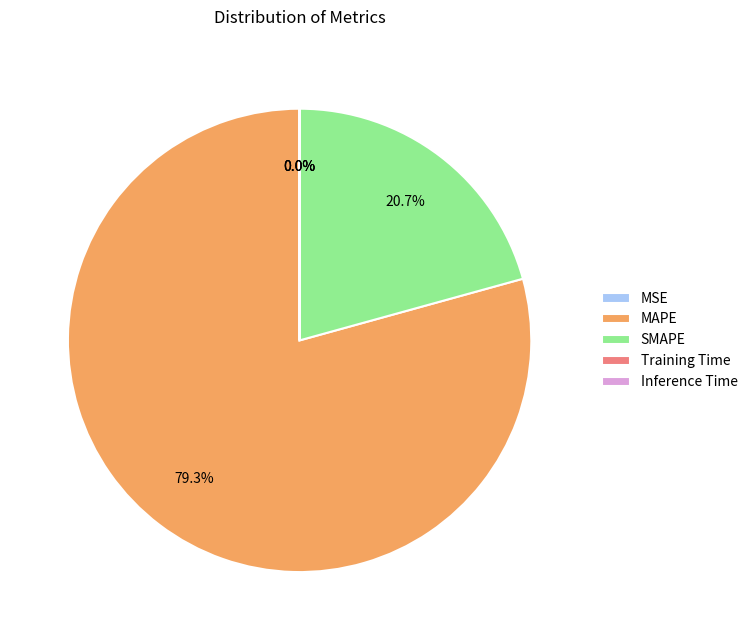

Approximately how many times larger is the value at SMAPE compared to MAPE?

0.3